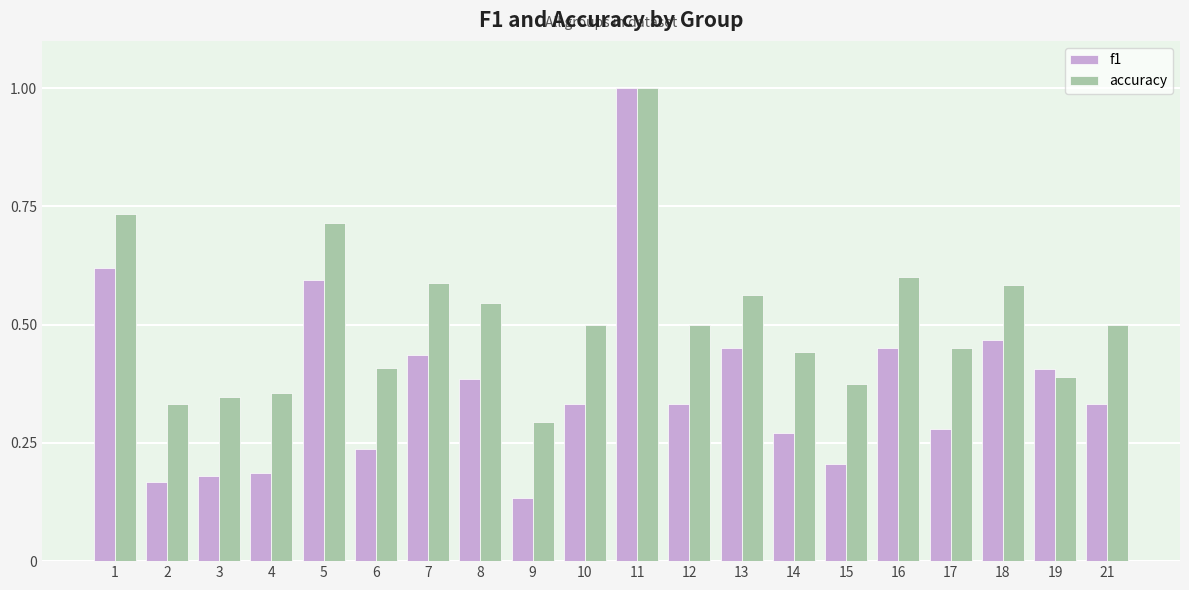

Which series has the widest spread of values?

f1